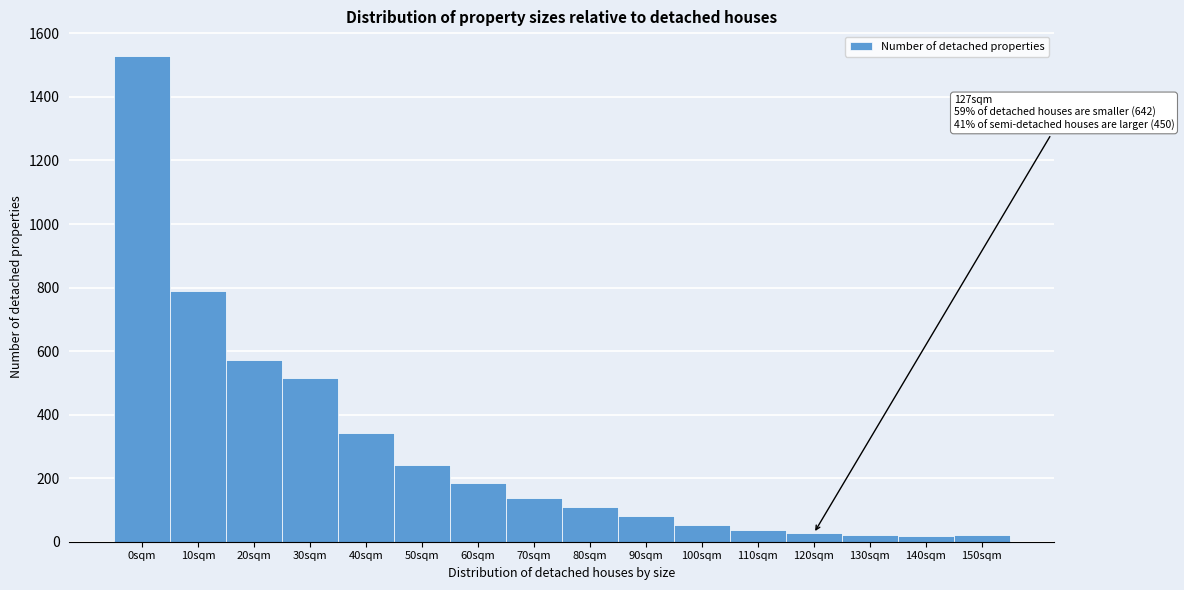

The value at 100sqm is 52. True or false?

True